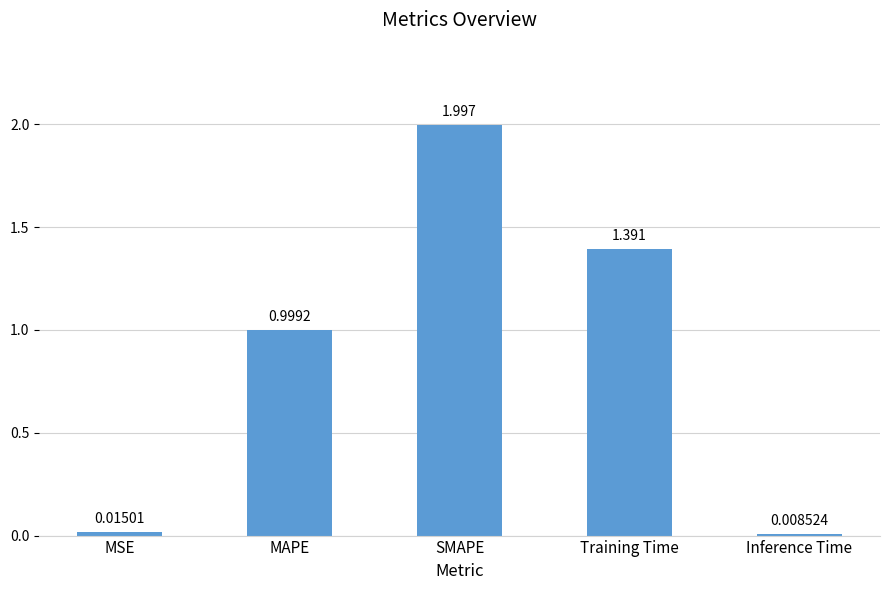

Which has a higher value, MSE or SMAPE?

SMAPE